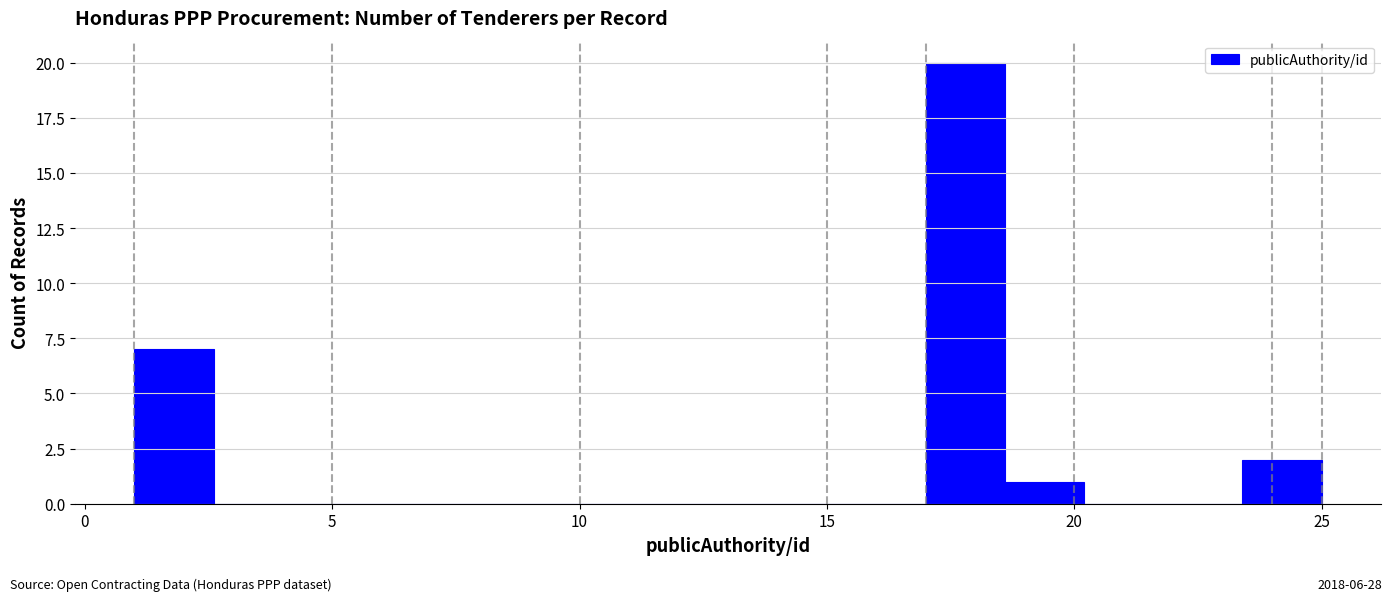

Read against the x-axis, roughly where is the centre of the tallest bar?

18.0